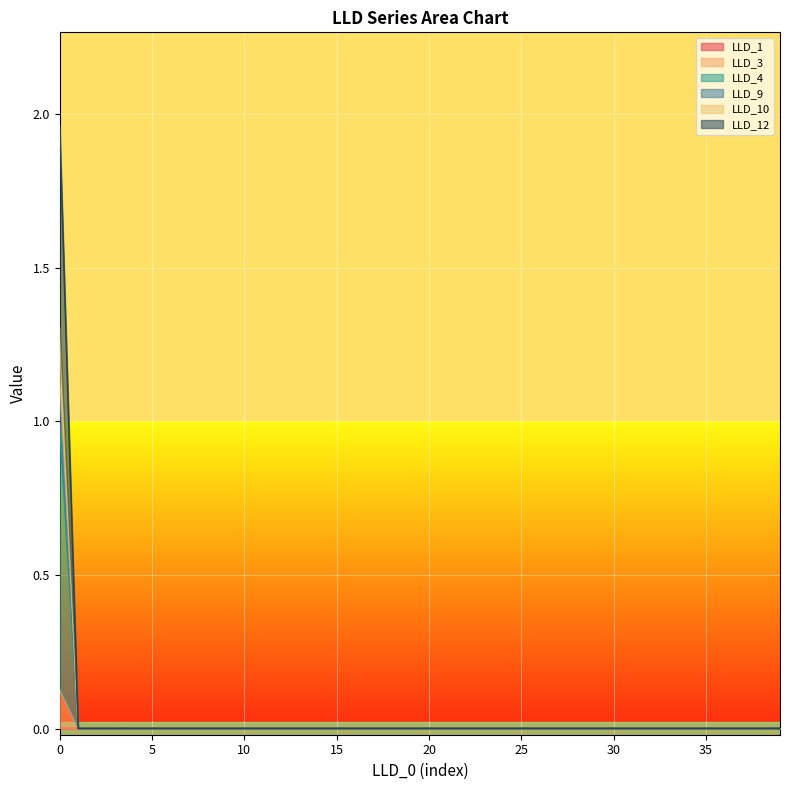

Reading left to right, extract all data points from this chart.

LLD_1: 0=0.0	1=0.0	2=0.0	3=0.0	4=0.0	5=0.0	6=0.0	7=0.0	8=0.0	9=0.0	10=0.0	11=0.0	12=0.0	13=0.0	14=0.0	15=0.0	16=0.0	17=0.0	18=0.0	19=0.0	20=0.0	21=0.0	22=0.0	23=0.0	24=0.0	25=0.0	26=0.0	27=0.0	28=0.0	29=0.0	30=0.0	31=0.0	32=0.0	33=0.0	34=0.0	35=0.0	36=0.0	37=0.0	38=0.0	39=0.0
LLD_3: 0=2.0	1=0.0	2=0.0	3=0.0	4=0.0	5=0.0	6=0.0	7=0.0	8=0.0	9=0.0	10=0.0	11=0.0	12=0.0	13=0.0	14=0.0	15=0.0	16=0.0	17=0.0	18=0.0	19=0.0	20=0.0	21=0.0	22=0.0	23=0.0	24=0.0	25=0.0	26=0.0	27=0.0	28=0.0	29=0.0	30=0.0	31=0.0	32=0.0	33=0.0	34=0.0	35=0.0	36=0.0	37=0.0	38=0.0	39=0.0
LLD_4: 0=1.3	1=0.0	2=0.0	3=0.0	4=0.0	5=0.0	6=0.0	7=0.0	8=0.0	9=0.0	10=0.0	11=0.0	12=0.0	13=0.0	14=0.0	15=0.0	16=0.0	17=0.0	18=0.0	19=0.0	20=0.0	21=0.0	22=0.0	23=0.0	24=0.0	25=0.0	26=0.0	27=0.0	28=0.0	29=0.0	30=0.0	31=0.0	32=0.0	33=0.0	34=0.0	35=0.0	36=0.0	37=0.0	38=0.0	39=0.0
LLD_9: 0=1.1	1=0.0	2=0.0	3=0.0	4=0.0	5=0.0	6=0.0	7=0.0	8=0.0	9=0.0	10=0.0	11=0.0	12=0.0	13=0.0	14=0.0	15=0.0	16=0.0	17=0.0	18=0.0	19=0.0	20=0.0	21=0.0	22=0.0	23=0.0	24=0.0	25=0.0	26=0.0	27=0.0	28=0.0	29=0.0	30=0.0	31=0.0	32=0.0	33=0.0	34=0.0	35=0.0	36=0.0	37=0.0	38=0.0	39=0.0
LLD_10: 0=1.0	1=0.0	2=0.0	3=0.0	4=0.0	5=0.0	6=0.0	7=0.0	8=0.0	9=0.0	10=0.0	11=0.0	12=0.0	13=0.0	14=0.0	15=0.0	16=0.0	17=0.0	18=0.0	19=0.0	20=0.0	21=0.0	22=0.0	23=0.0	24=0.0	25=0.0	26=0.0	27=0.0	28=0.0	29=0.0	30=0.0	31=0.0	32=0.0	33=0.0	34=0.0	35=0.0	36=0.0	37=0.0	38=0.0	39=0.0
LLD_12: 0=0.1	1=0.0	2=0.0	3=0.0	4=0.0	5=0.0	6=0.0	7=0.0	8=0.0	9=0.0	10=0.0	11=0.0	12=0.0	13=0.0	14=0.0	15=0.0	16=0.0	17=0.0	18=0.0	19=0.0	20=0.0	21=0.0	22=0.0	23=0.0	24=0.0	25=0.0	26=0.0	27=0.0	28=0.0	29=0.0	30=0.0	31=0.0	32=0.0	33=0.0	34=0.0	35=0.0	36=0.0	37=0.0	38=0.0	39=0.0